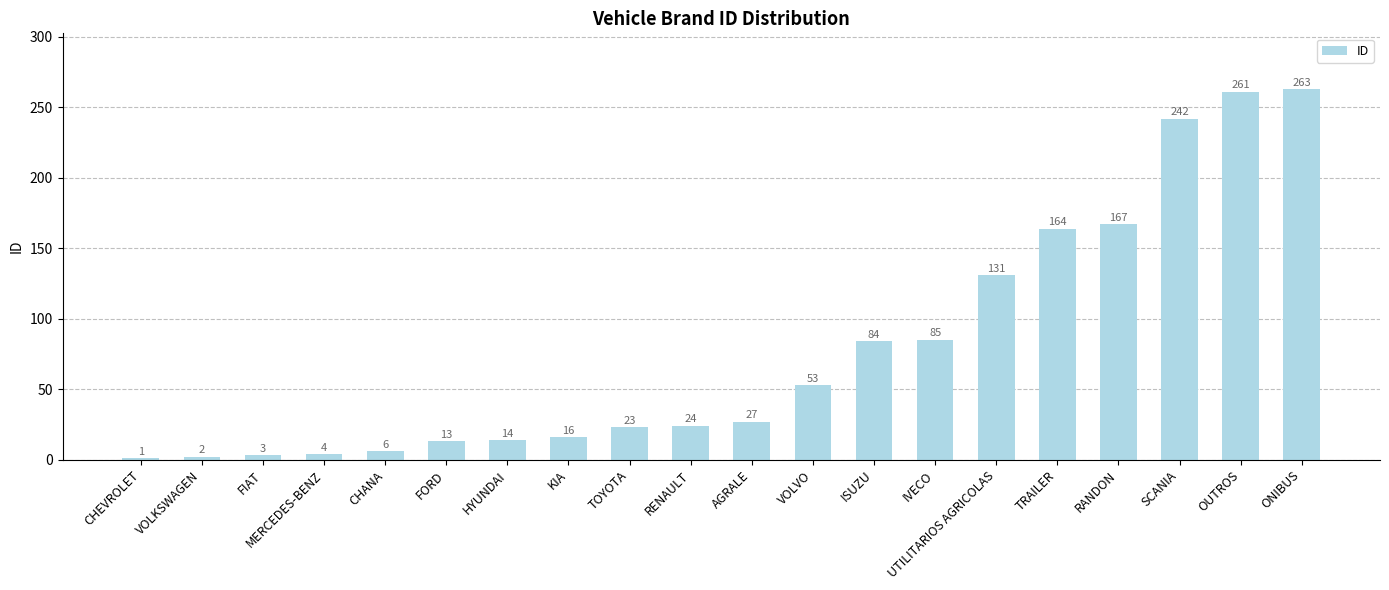

What is the difference between the second highest and minimum values?

260